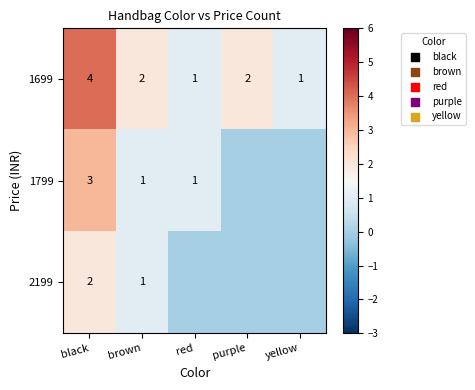

At which label does 1699 first exceed 2?

black